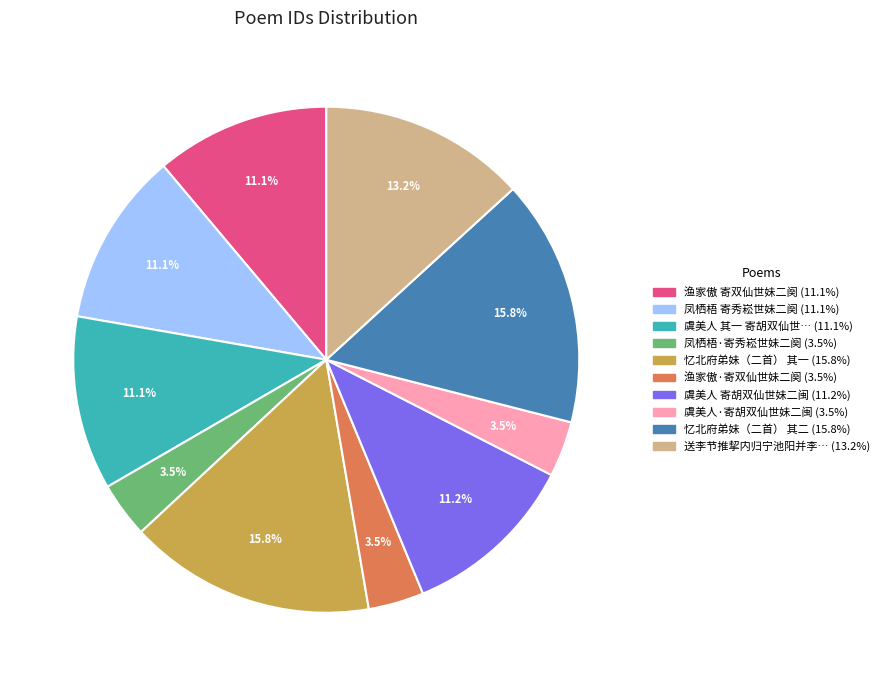

How many segments does this pie chart have?

10